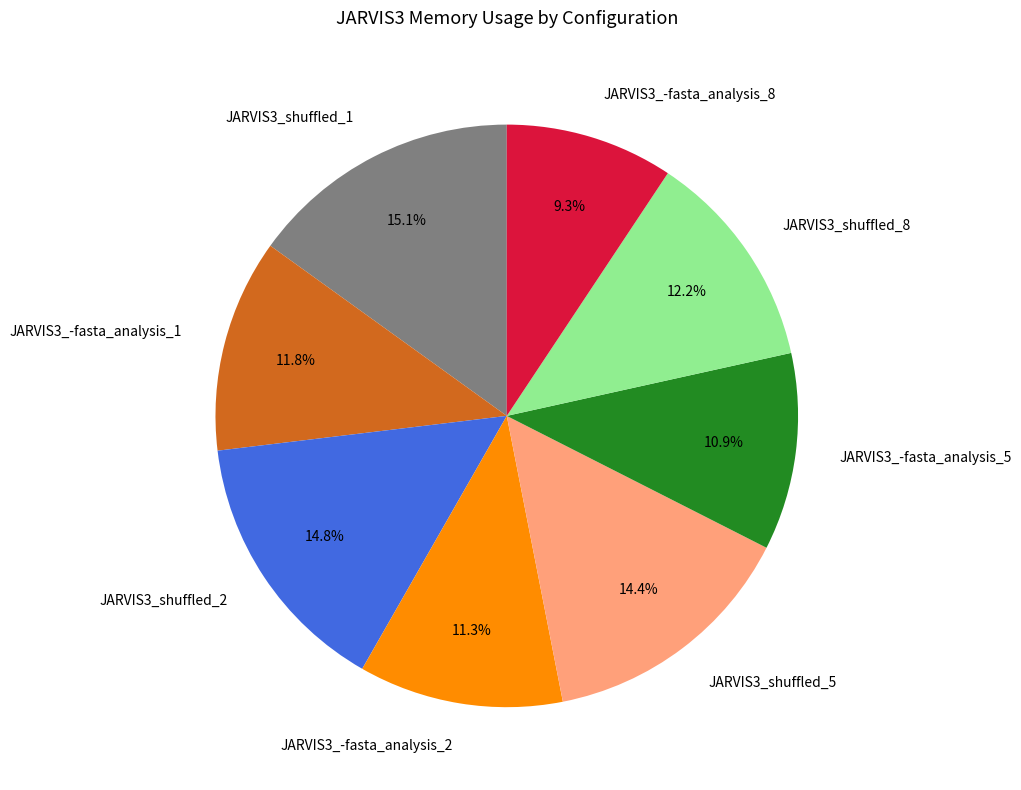

Which has a higher value, JARVIS3_-fasta_analysis_8 or JARVIS3_shuffled_1?

JARVIS3_shuffled_1